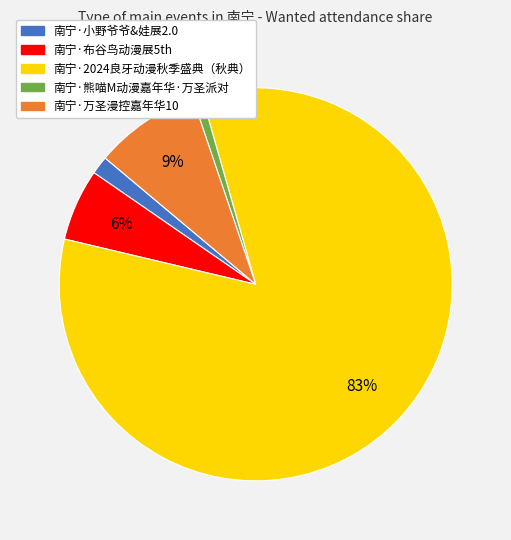

Combined, do 南宁·布谷鸟动漫展5th and 南宁·万圣漫控嘉年华10 account for over 50%?

No